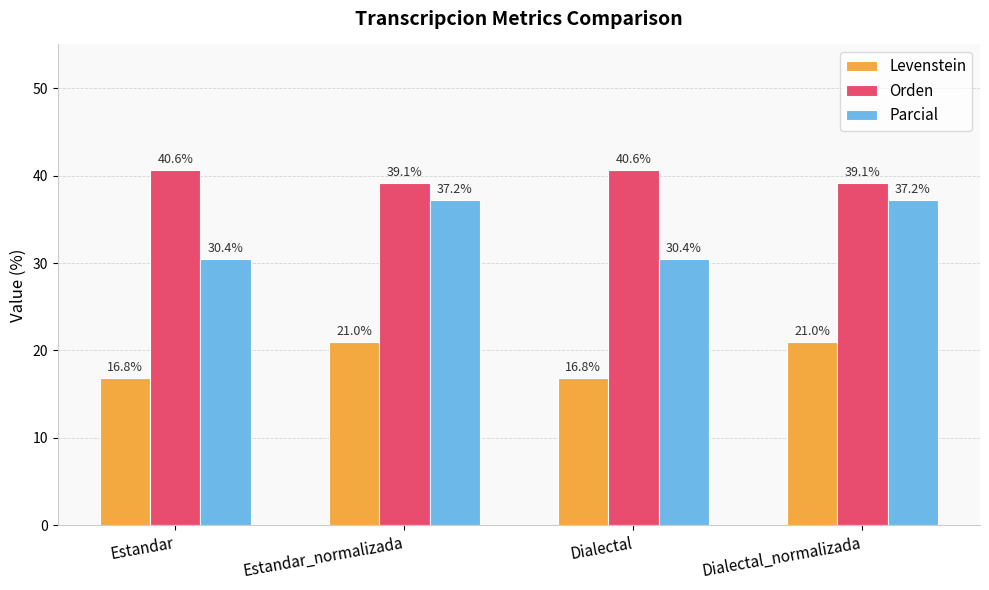

What is the difference between the Levenstein values at Dialectal and Dialectal_normalizada?

4.1